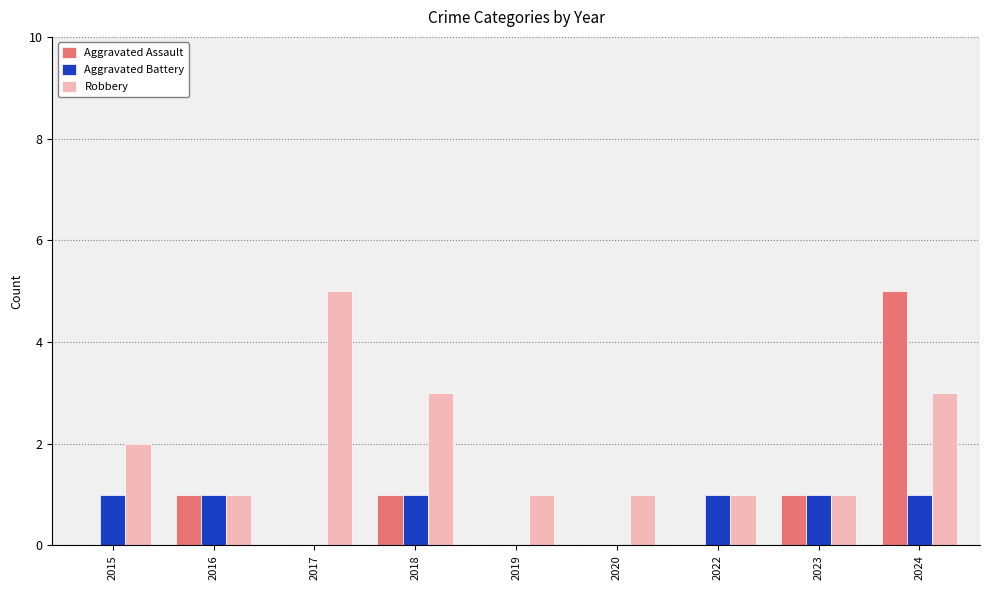

What are all the series names shown in the legend?

Aggravated Assault, Aggravated Battery, Robbery